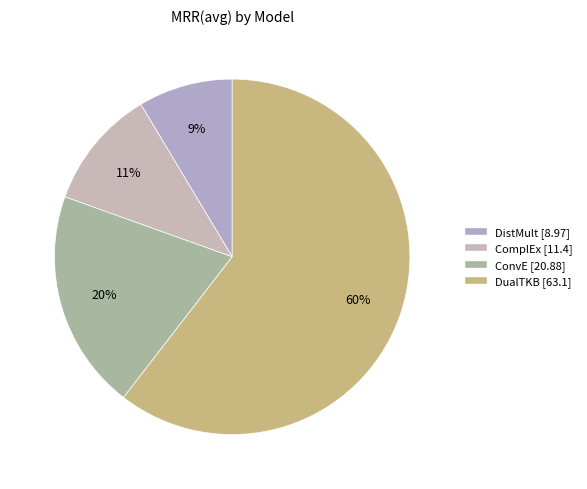

Which has a higher value, DistMult or DualTKB?

DualTKB